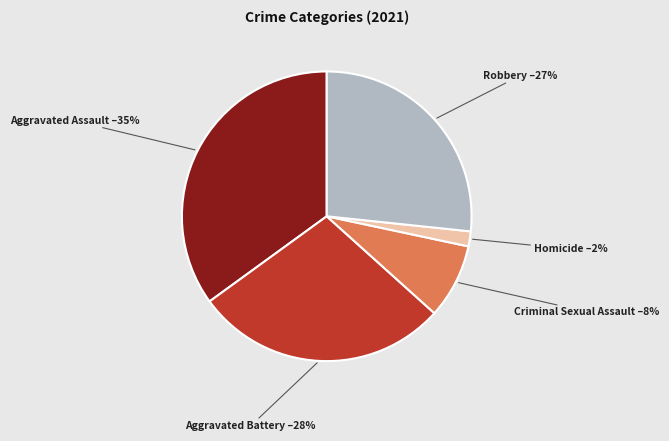

To the nearest percent, what is the difference between the largest and smallest slice percentages?

33%